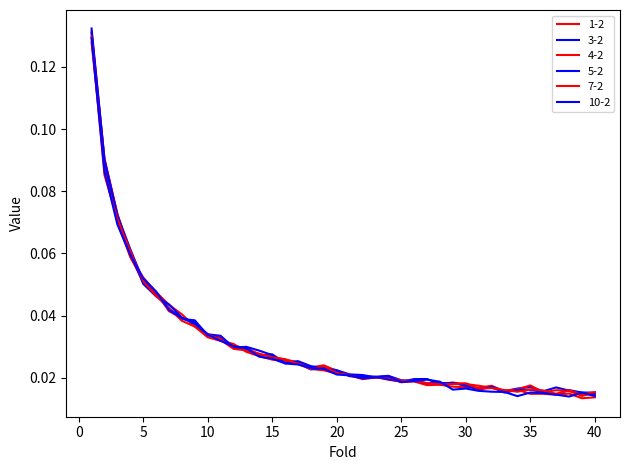

Reading left to right, extract all data points from this chart.

1-2: 1=0.1	2=0.1	3=0.1	4=0.1	5=0.1	6=0.0	7=0.0	8=0.0	9=0.0	10=0.0	11=0.0	12=0.0	13=0.0	14=0.0	15=0.0	16=0.0	17=0.0	18=0.0	19=0.0	20=0.0	21=0.0	22=0.0	23=0.0	24=0.0	25=0.0	26=0.0	27=0.0	28=0.0	29=0.0	30=0.0	31=0.0	32=0.0	33=0.0	34=0.0	35=0.0	36=0.0	37=0.0	38=0.0	39=0.0	40=0.0
3-2: 1=0.1	2=0.1	3=0.1	4=0.1	5=0.1	6=0.0	7=0.0	8=0.0	9=0.0	10=0.0	11=0.0	12=0.0	13=0.0	14=0.0	15=0.0	16=0.0	17=0.0	18=0.0	19=0.0	20=0.0	21=0.0	22=0.0	23=0.0	24=0.0	25=0.0	26=0.0	27=0.0	28=0.0	29=0.0	30=0.0	31=0.0	32=0.0	33=0.0	34=0.0	35=0.0	36=0.0	37=0.0	38=0.0	39=0.0	40=0.0
4-2: 1=0.1	2=0.1	3=0.1	4=0.1	5=0.1	6=0.0	7=0.0	8=0.0	9=0.0	10=0.0	11=0.0	12=0.0	13=0.0	14=0.0	15=0.0	16=0.0	17=0.0	18=0.0	19=0.0	20=0.0	21=0.0	22=0.0	23=0.0	24=0.0	25=0.0	26=0.0	27=0.0	28=0.0	29=0.0	30=0.0	31=0.0	32=0.0	33=0.0	34=0.0	35=0.0	36=0.0	37=0.0	38=0.0	39=0.0	40=0.0
5-2: 1=0.1	2=0.1	3=0.1	4=0.1	5=0.1	6=0.0	7=0.0	8=0.0	9=0.0	10=0.0	11=0.0	12=0.0	13=0.0	14=0.0	15=0.0	16=0.0	17=0.0	18=0.0	19=0.0	20=0.0	21=0.0	22=0.0	23=0.0	24=0.0	25=0.0	26=0.0	27=0.0	28=0.0	29=0.0	30=0.0	31=0.0	32=0.0	33=0.0	34=0.0	35=0.0	36=0.0	37=0.0	38=0.0	39=0.0	40=0.0
7-2: 1=0.1	2=0.1	3=0.1	4=0.1	5=0.1	6=0.0	7=0.0	8=0.0	9=0.0	10=0.0	11=0.0	12=0.0	13=0.0	14=0.0	15=0.0	16=0.0	17=0.0	18=0.0	19=0.0	20=0.0	21=0.0	22=0.0	23=0.0	24=0.0	25=0.0	26=0.0	27=0.0	28=0.0	29=0.0	30=0.0	31=0.0	32=0.0	33=0.0	34=0.0	35=0.0	36=0.0	37=0.0	38=0.0	39=0.0	40=0.0
10-2: 1=0.1	2=0.1	3=0.1	4=0.1	5=0.1	6=0.0	7=0.0	8=0.0	9=0.0	10=0.0	11=0.0	12=0.0	13=0.0	14=0.0	15=0.0	16=0.0	17=0.0	18=0.0	19=0.0	20=0.0	21=0.0	22=0.0	23=0.0	24=0.0	25=0.0	26=0.0	27=0.0	28=0.0	29=0.0	30=0.0	31=0.0	32=0.0	33=0.0	34=0.0	35=0.0	36=0.0	37=0.0	38=0.0	39=0.0	40=0.0